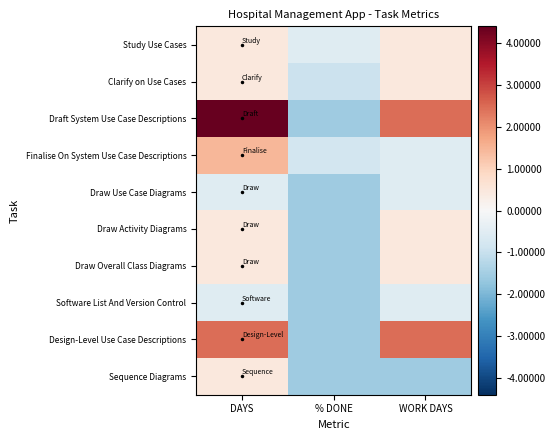

Reading left to right, transcribe all the data shown in this chart.

Study Use Cases: DAYS=0.5	% DONE=-0.5	WORK DAYS=0.5
Clarify on Use Cases: DAYS=0.5	% DONE=-0.9	WORK DAYS=0.5
Draft System Use Case Descriptions: DAYS=4.5	% DONE=-1.5	WORK DAYS=2.5
Finalise On System Use Case Descriptions: DAYS=1.5	% DONE=-0.8	WORK DAYS=-0.5
Draw Use Case Diagrams: DAYS=-0.5	% DONE=-1.5	WORK DAYS=-0.5
Draw Activity Diagrams: DAYS=0.5	% DONE=-1.5	WORK DAYS=0.5
Draw Overall Class Diagrams: DAYS=0.5	% DONE=-1.5	WORK DAYS=0.5
Software List And Version Control: DAYS=-0.5	% DONE=-1.5	WORK DAYS=-0.5
Design-Level Use Case Descriptions: DAYS=2.5	% DONE=-1.5	WORK DAYS=2.5
Sequence Diagrams: DAYS=0.5	% DONE=-1.5	WORK DAYS=-1.5